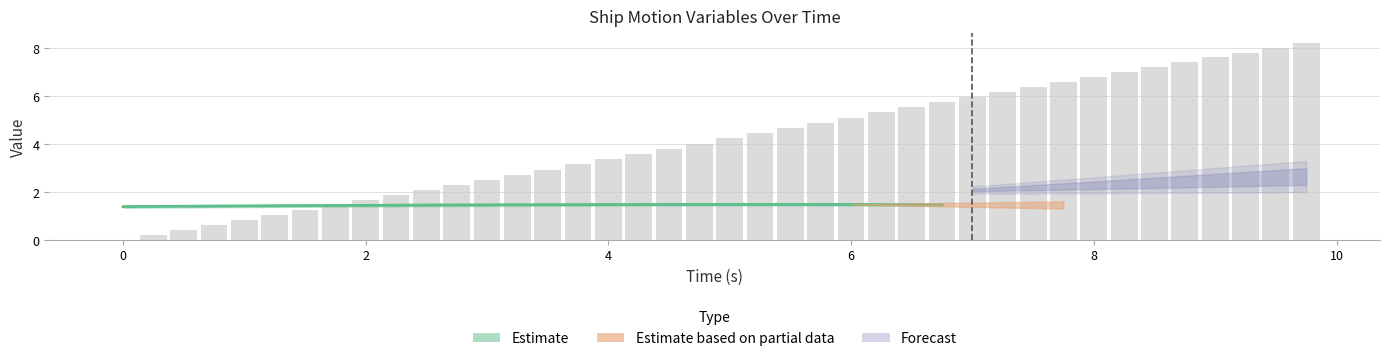

Which has a higher value, 8.0 or 1.0?

8.0